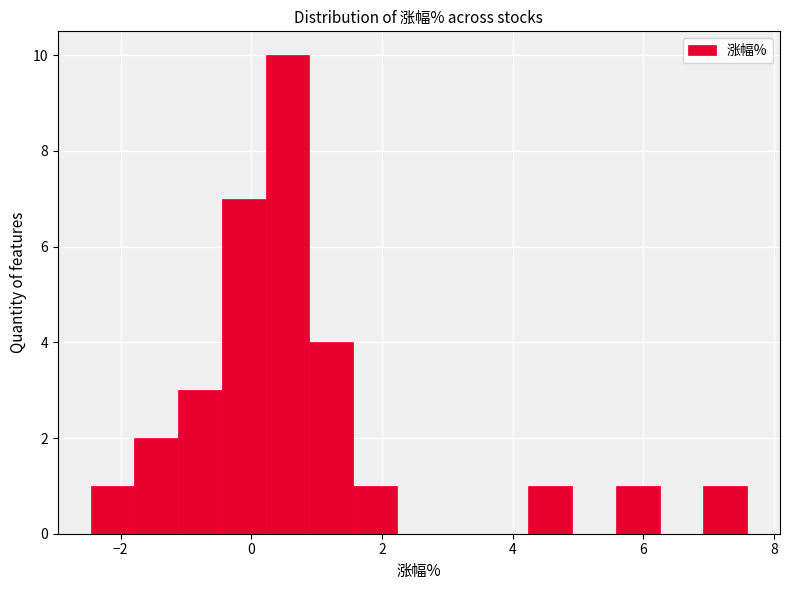

Read against the x-axis, roughly where is the centre of the tallest bar?

0.6